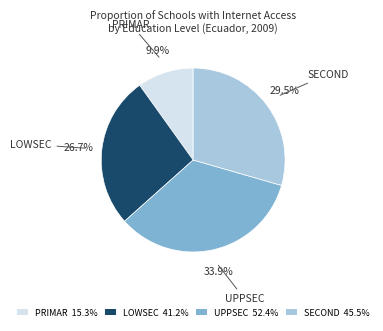

Rank the categories by value from lowest to highest.

PRIMAR, LOWSEC, SECOND, UPPSEC